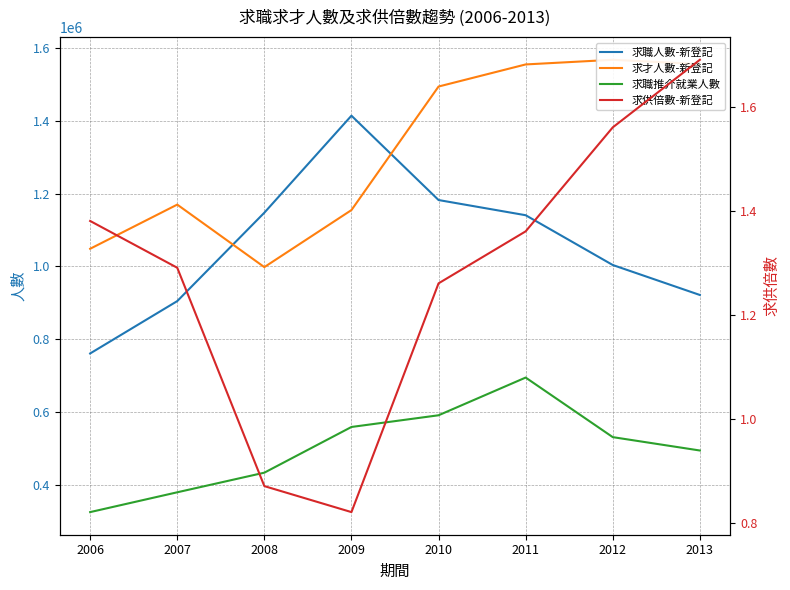

What is the value of the 求職推介就業人數 point at the 2nd from the left?

378915.0